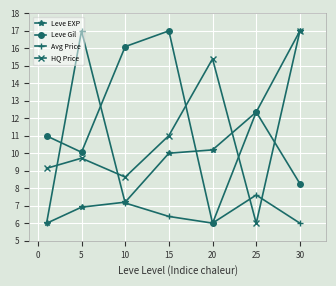

What is the difference between the maximum and minimum values in the Avg Price series?

11.0